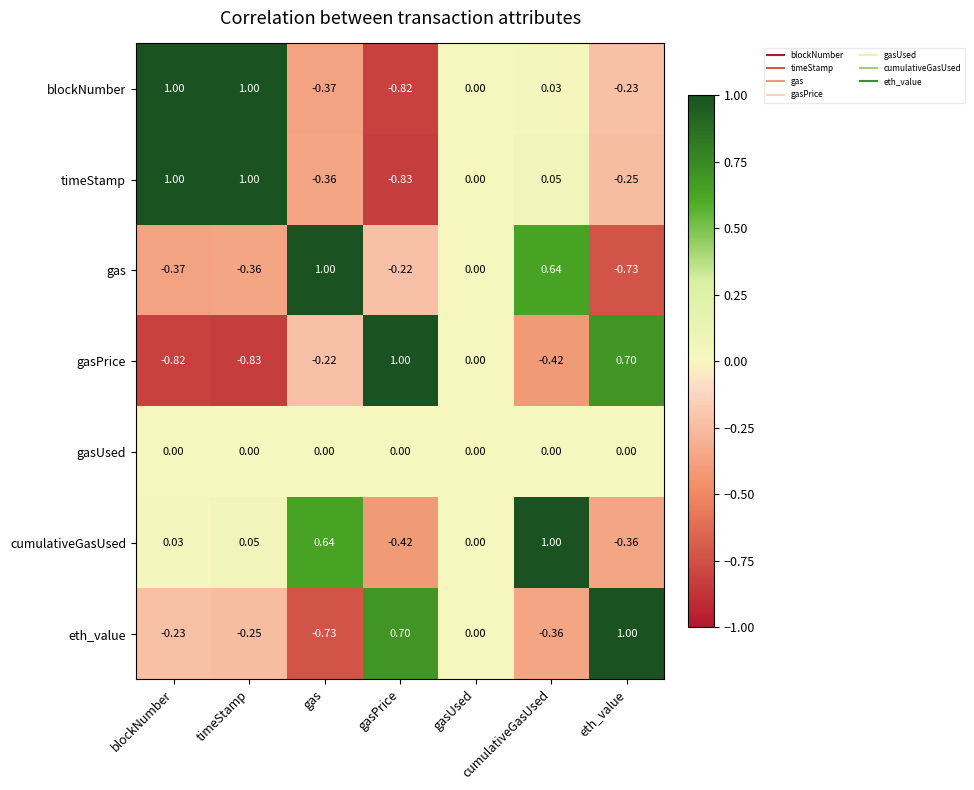

Where is cumulativeGasUsed nearest to the value 0?

gasUsed